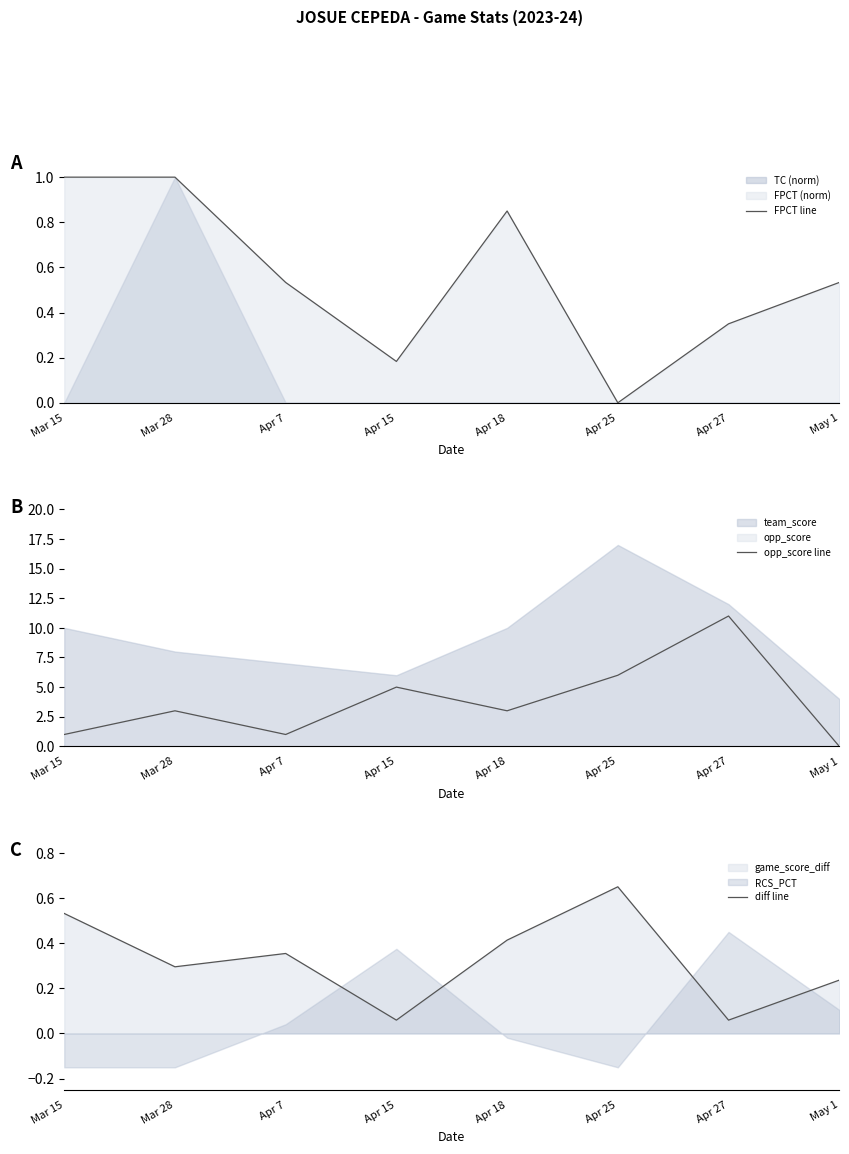

Is it true that FPCT line equals 0.0 at Apr 25?

True